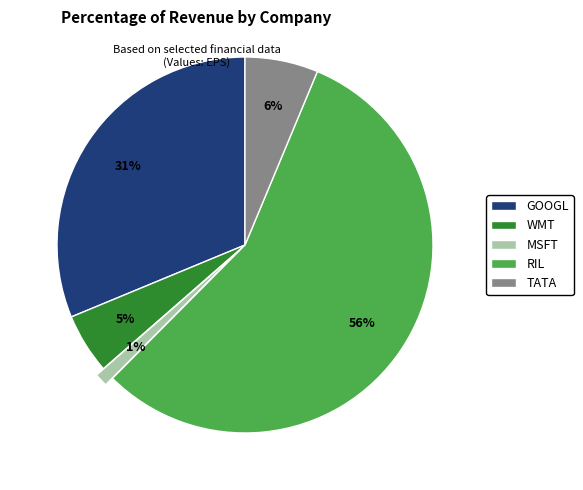

Approximately how many times larger is the value at TATA compared to WMT?

1.2